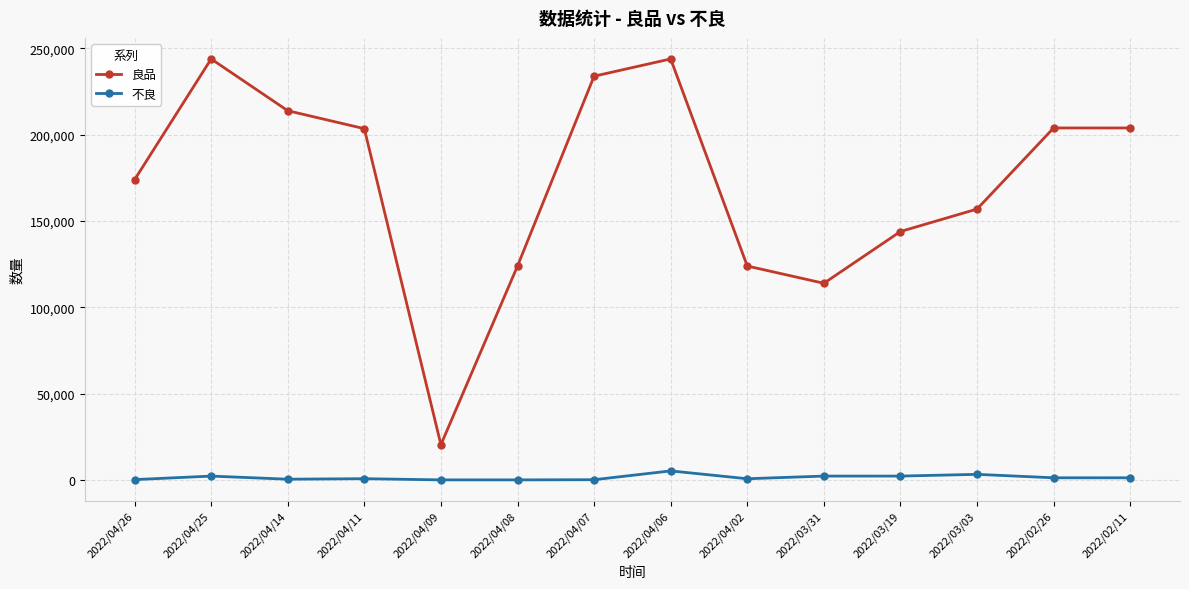

True or false: 良品 has more than 0 points higher than both neighbors.

True